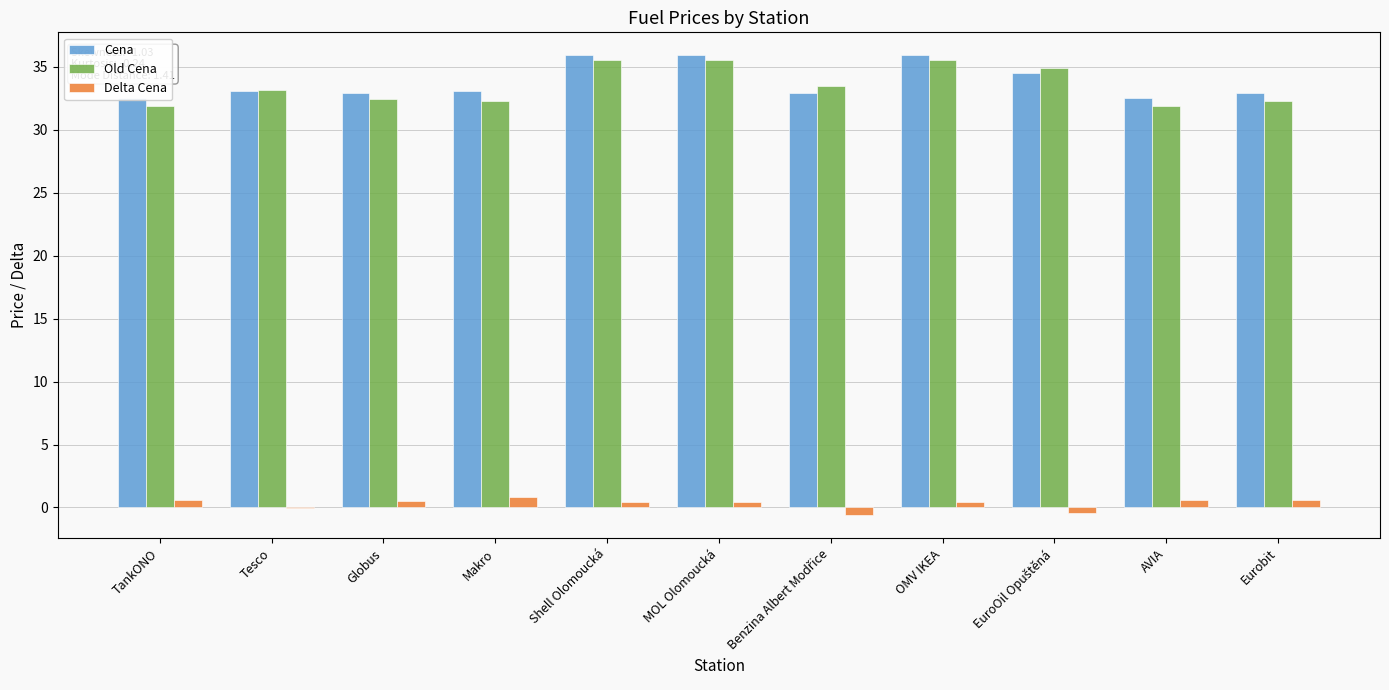

Reading left to right, list all the values displayed in this chart.

Cena: TankONO=32.5	Tesco=33.1	Globus=32.9	Makro=33.1	Shell Olomoucká=35.9	MOL Olomoucká=35.9	Benzina Albert Modřice=32.9	OMV IKEA=35.9	EuroOil Opuštěná=34.5	AVIA=32.5	Eurobit=32.9
Old Cena: TankONO=31.9	Tesco=33.1	Globus=32.4	Makro=32.3	Shell Olomoucká=35.5	MOL Olomoucká=35.5	Benzina Albert Modřice=33.5	OMV IKEA=35.5	EuroOil Opuštěná=34.9	AVIA=31.9	Eurobit=32.3
Delta Cena: TankONO=0.6	Tesco=-0.0	Globus=0.5	Makro=0.8	Shell Olomoucká=0.4	MOL Olomoucká=0.4	Benzina Albert Modřice=-0.6	OMV IKEA=0.4	EuroOil Opuštěná=-0.4	AVIA=0.6	Eurobit=0.6